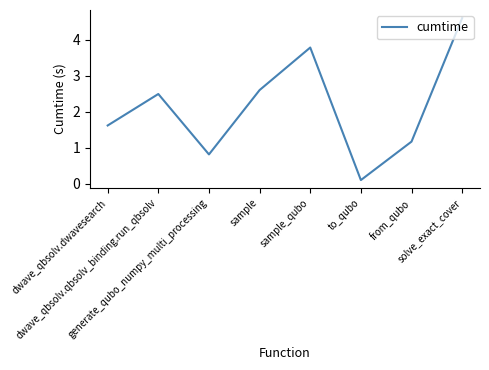

True or false: there are more than 1 points higher than both neighbors.

True